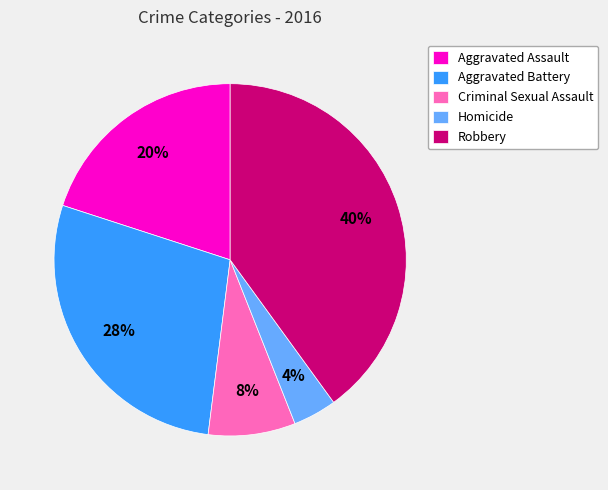

To the nearest percent, what is the combined percentage of Criminal Sexual Assault and Aggravated Assault?

28%